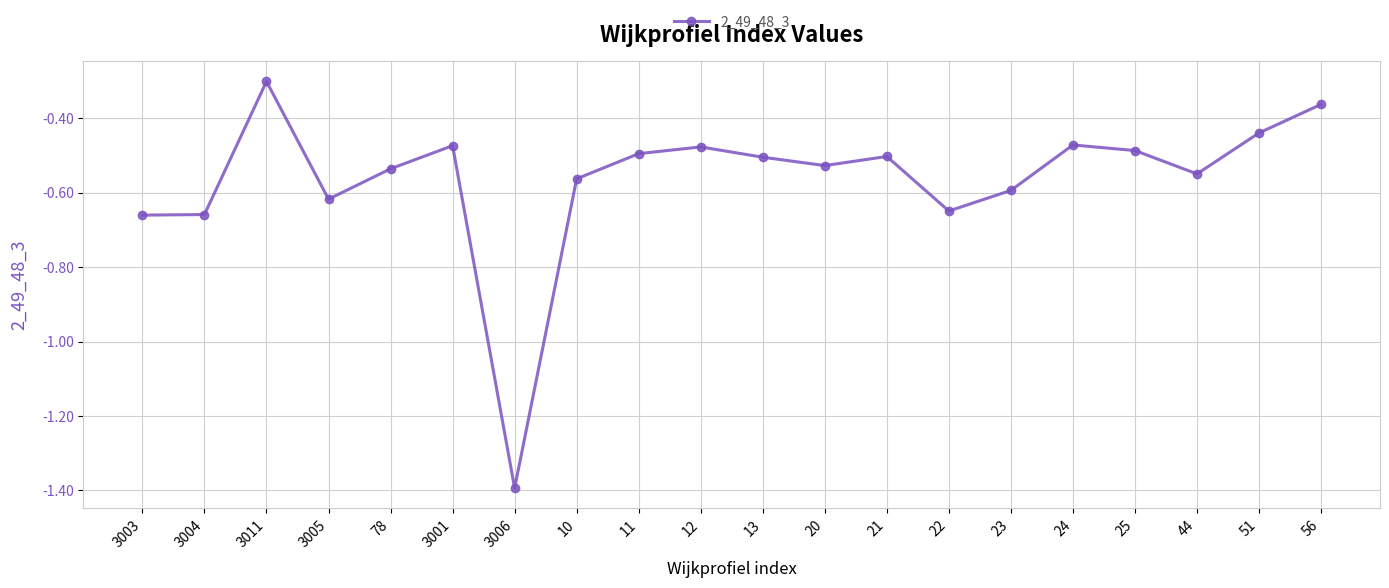

What is the sum of all values?

-11.3